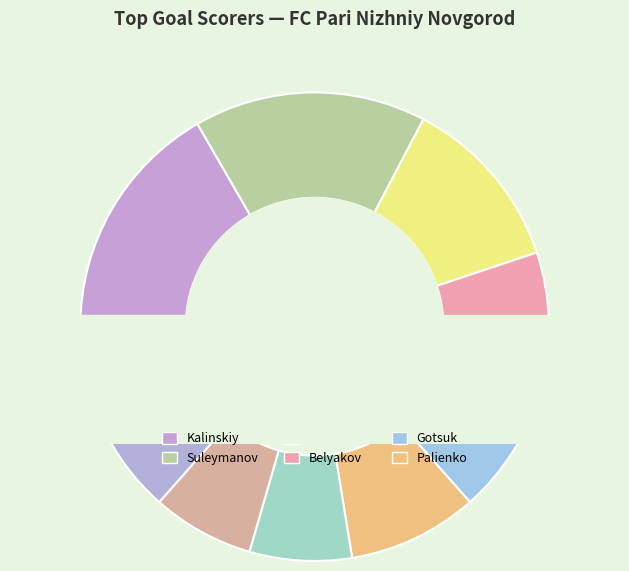

What is the change in value from Gorbunov (19 goals) to Ayupov (11 goals)?

-8